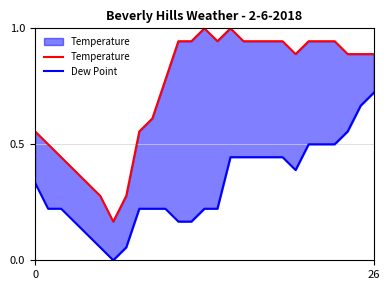

The Dew Point series shows 0.1 at 4. True or false?

True